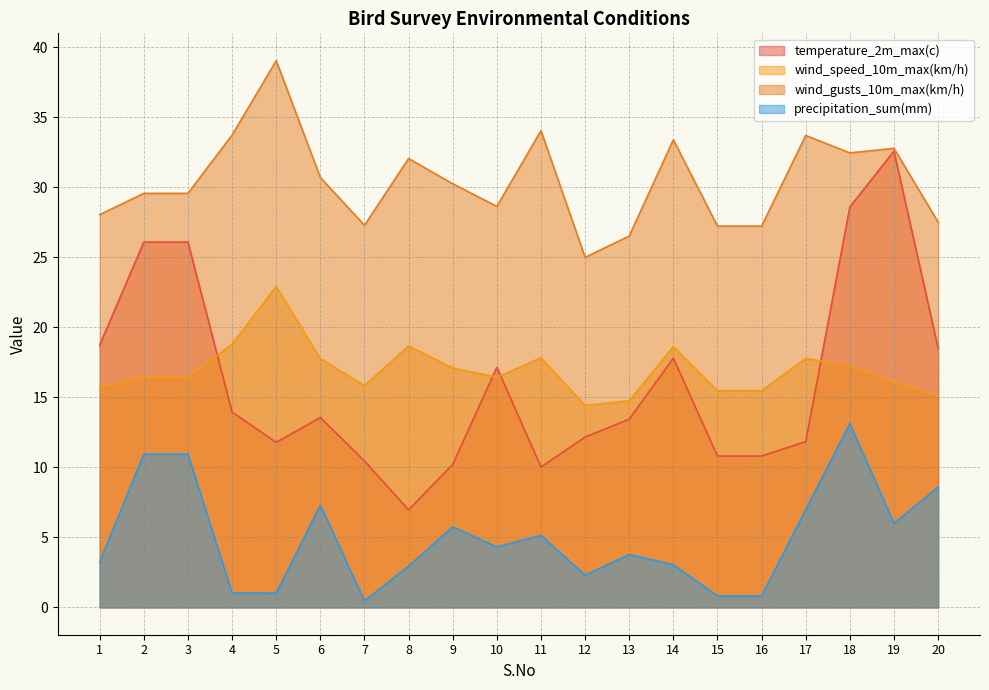

How many interior local peaks does the temperature_2m_max(c) series have?

4